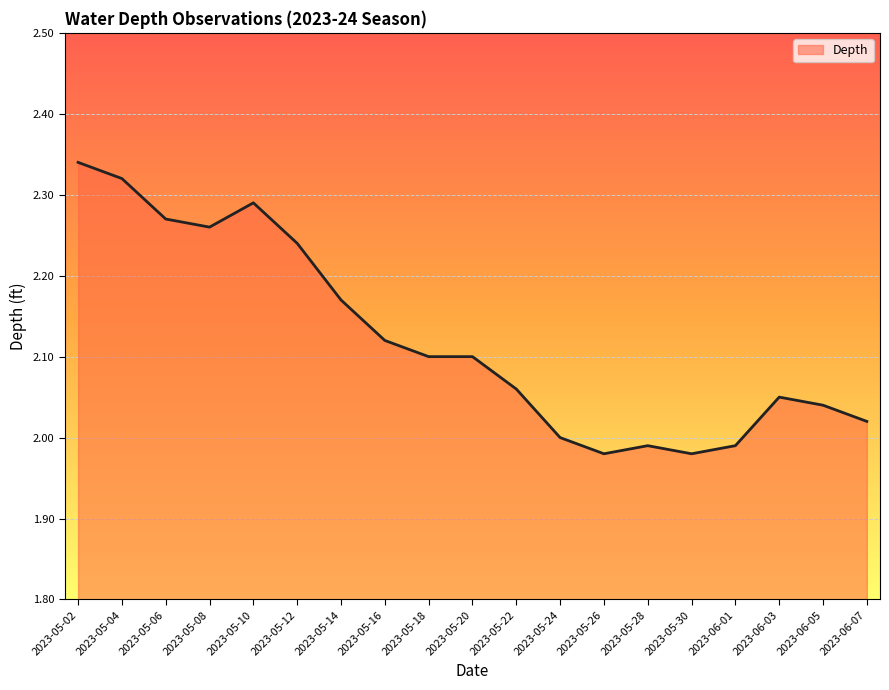

Between 2023-05-30 and 2023-05-28, which is larger?

2023-05-28